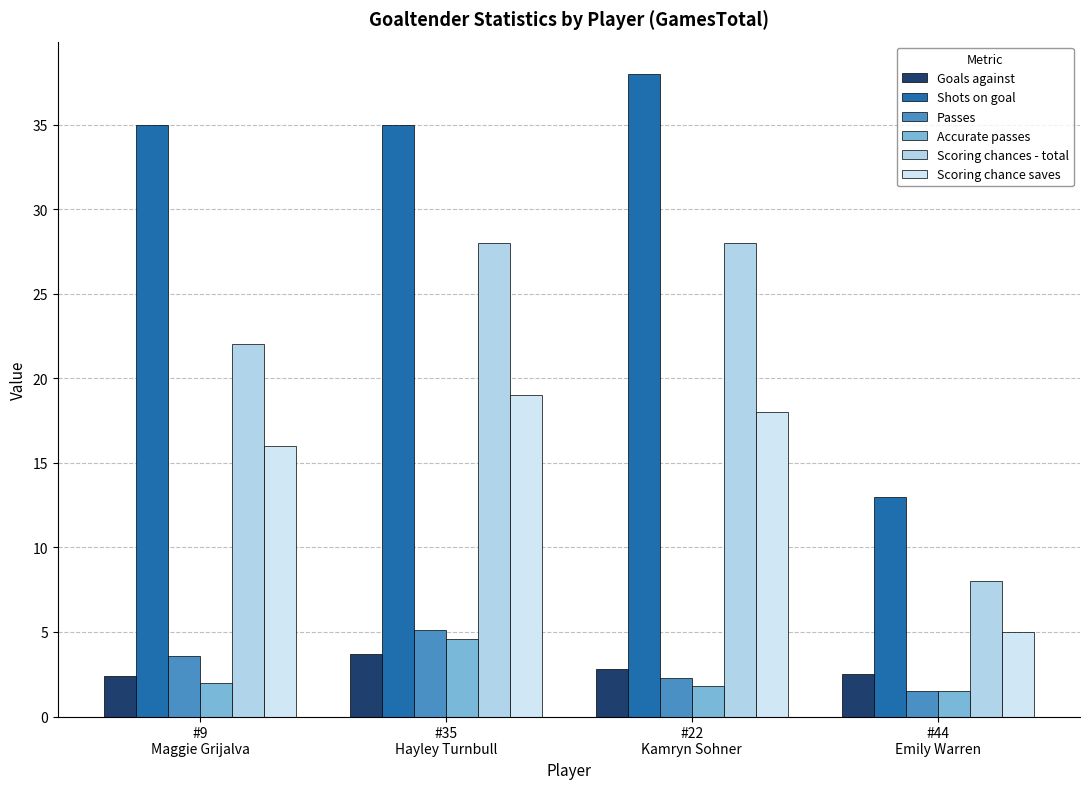

What is the label of the 3rd bar from the left?

#22
Kamryn Sohner